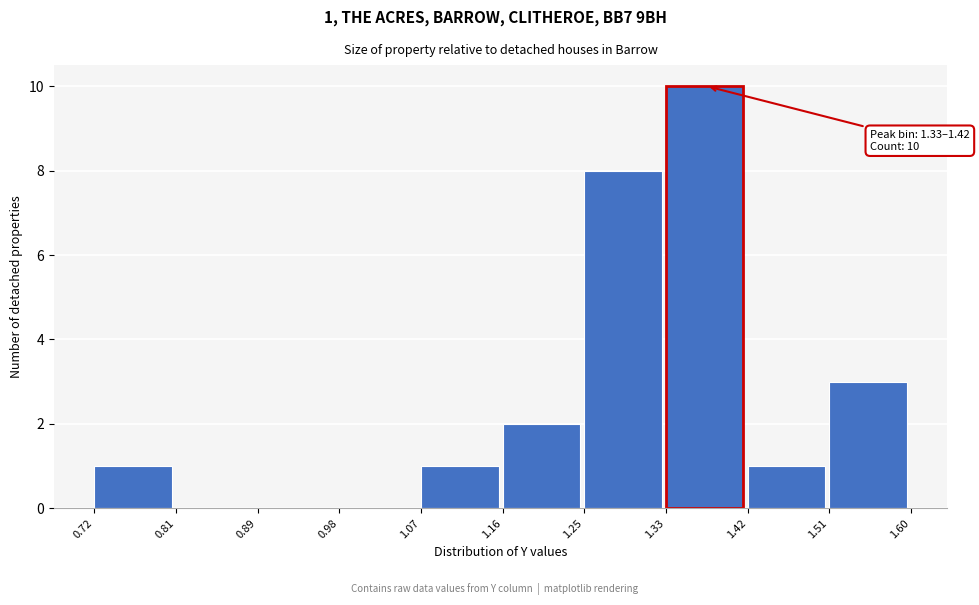

Over which range of the x-axis is the bar tallest?

1.33 to 1.42